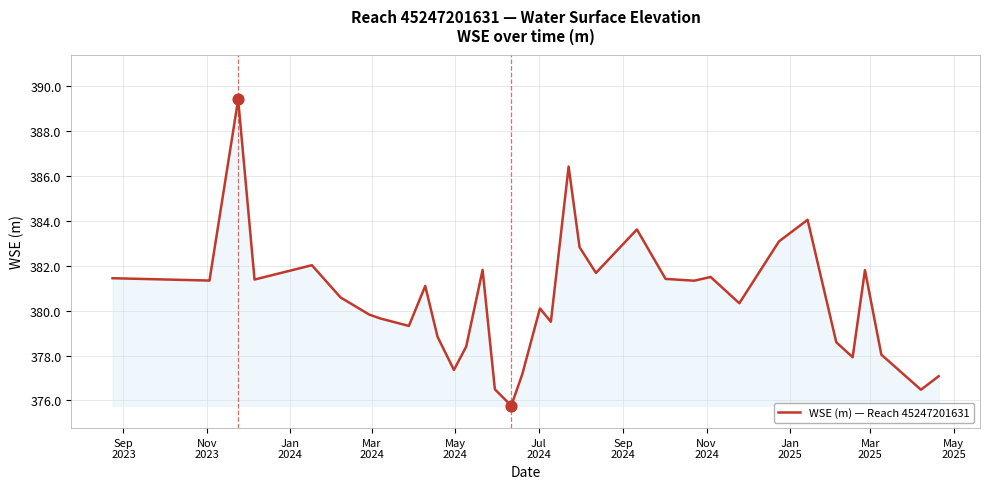

What is the smallest value displayed?

375.8